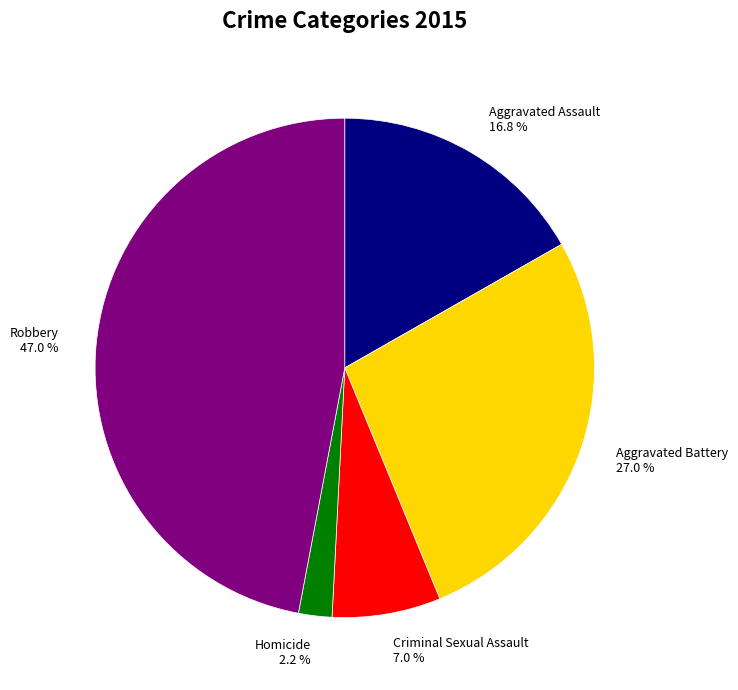

What percentage do Aggravated Battery 27.0 % and Aggravated Assault 16.8 % together represent?

43.8%